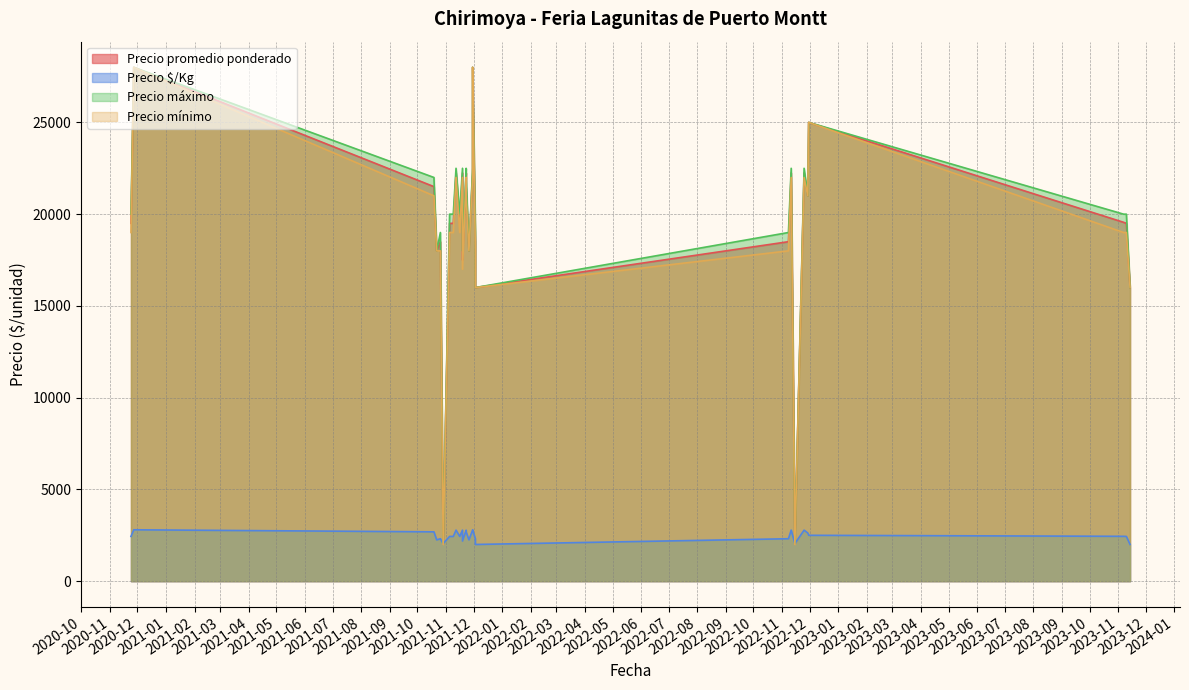

Which series has the widest spread of values?

Precio mínimo